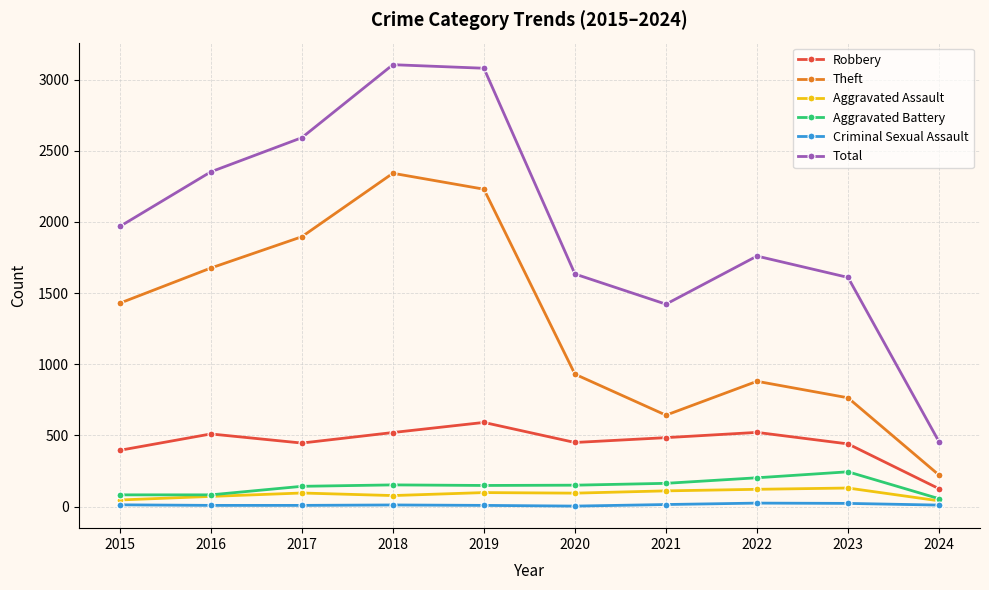

Does the chart display data point markers on the line(s)?

Yes